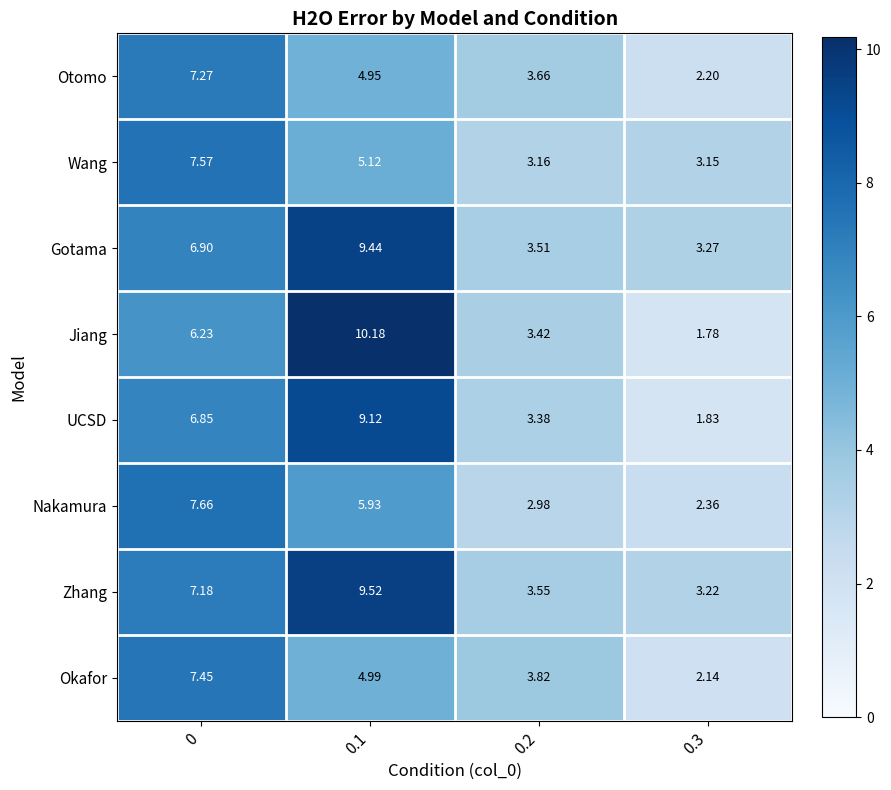

Which series has the widest spread of values?

Jiang